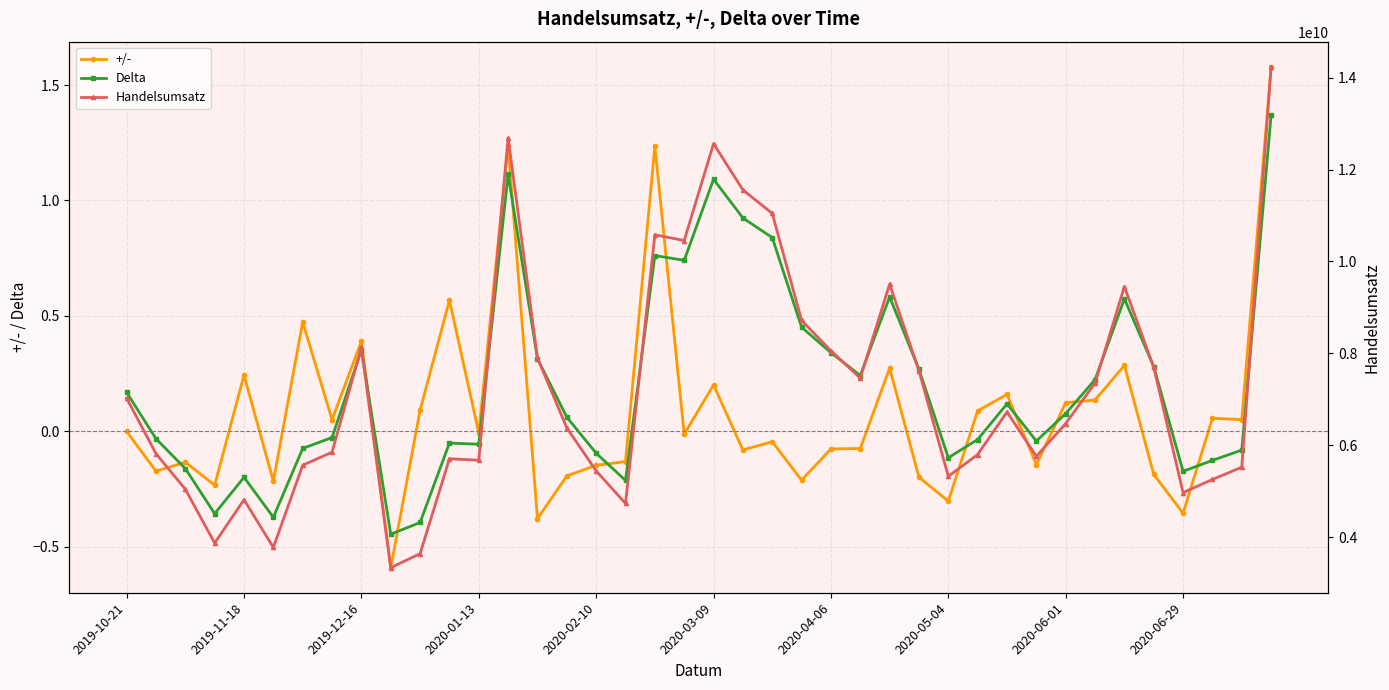

True or false: +/- and Handelsumsatz intersect in this chart.

False